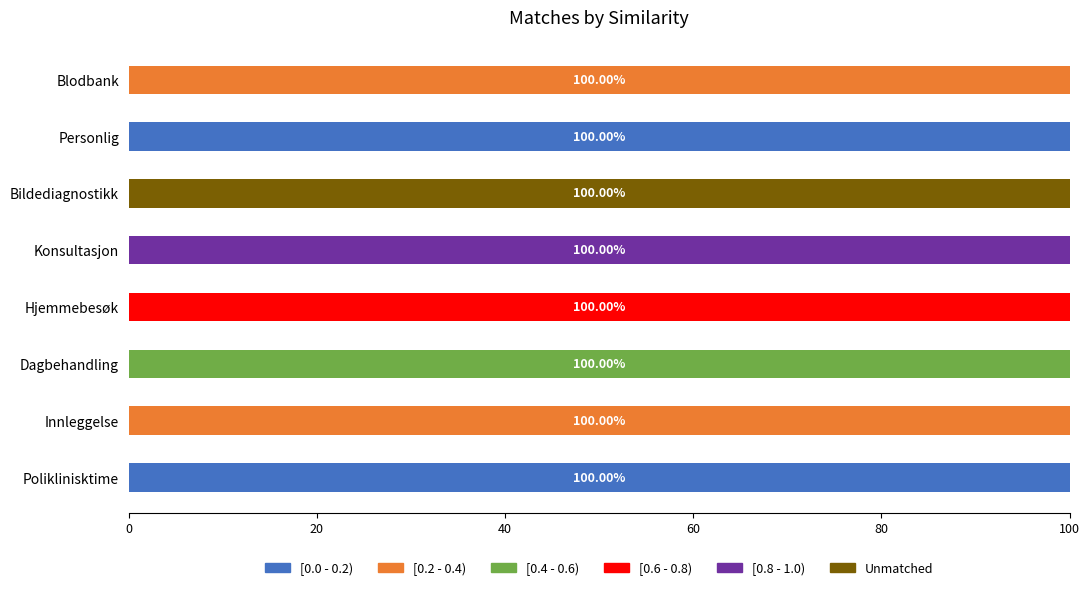

What is the total value across all series at Dagbehandling?

100